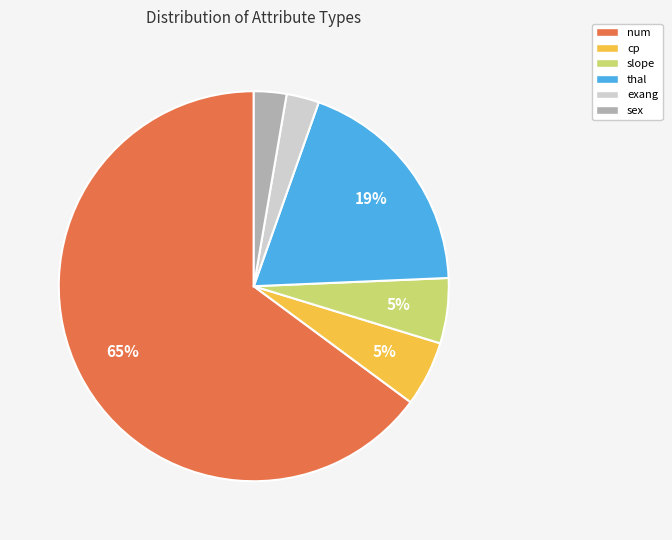

Combined, do num and cp account for over 50%?

Yes